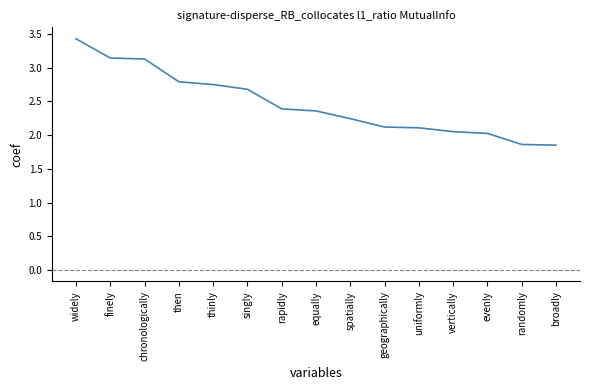

What is the difference between the maximum and minimum values?

1.6